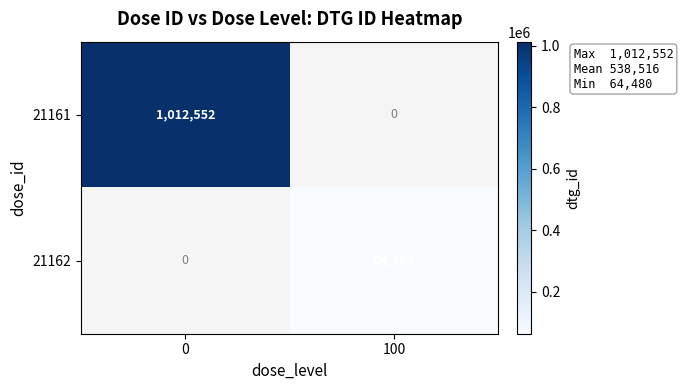

Is it true that 21161 equals 1012552 at 0?

True